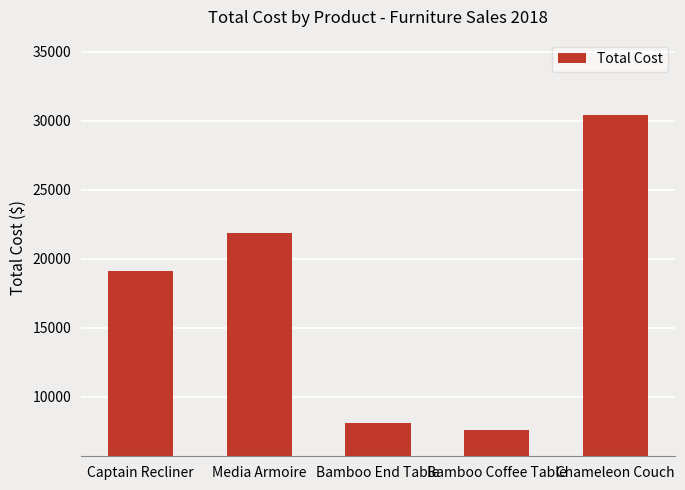

Which category has the highest value across all series?

Chameleon Couch